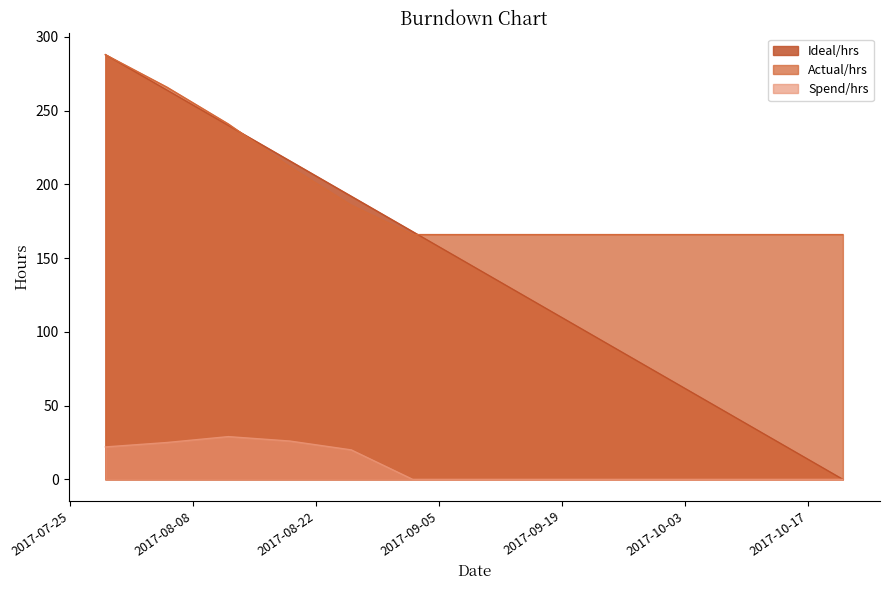

What is the value of the Ideal/hrs point at the 5th from the left?

192